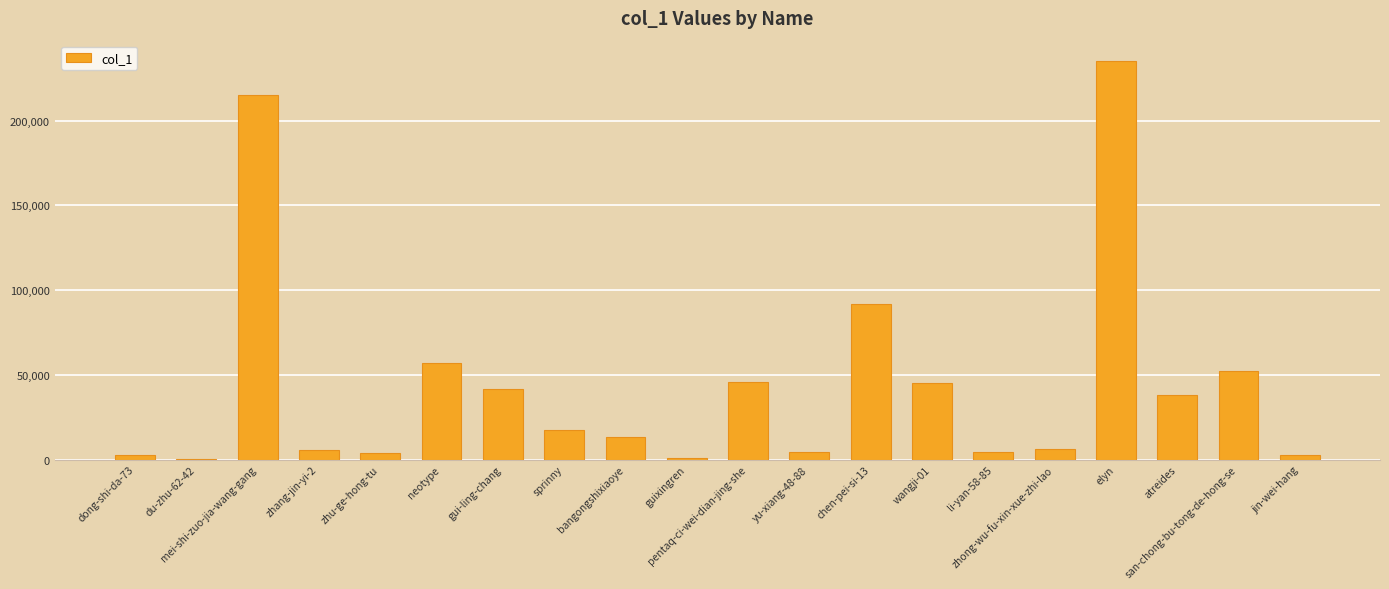

What is the sum of all values?

883944